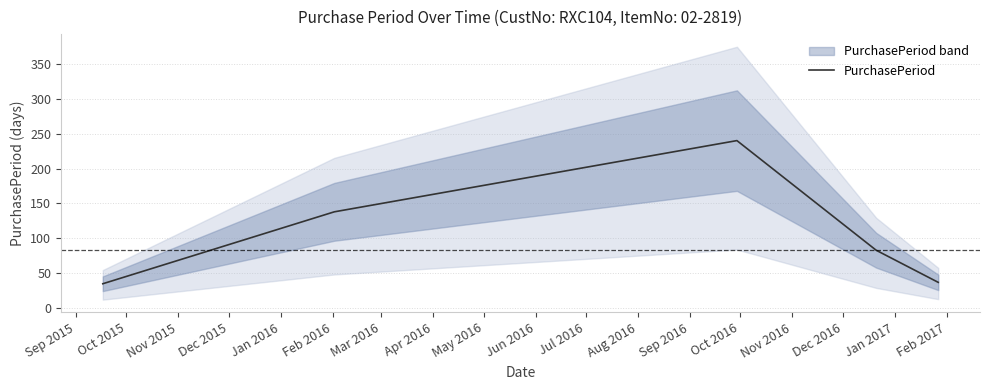

What is the value of the 5th point from the left?

37